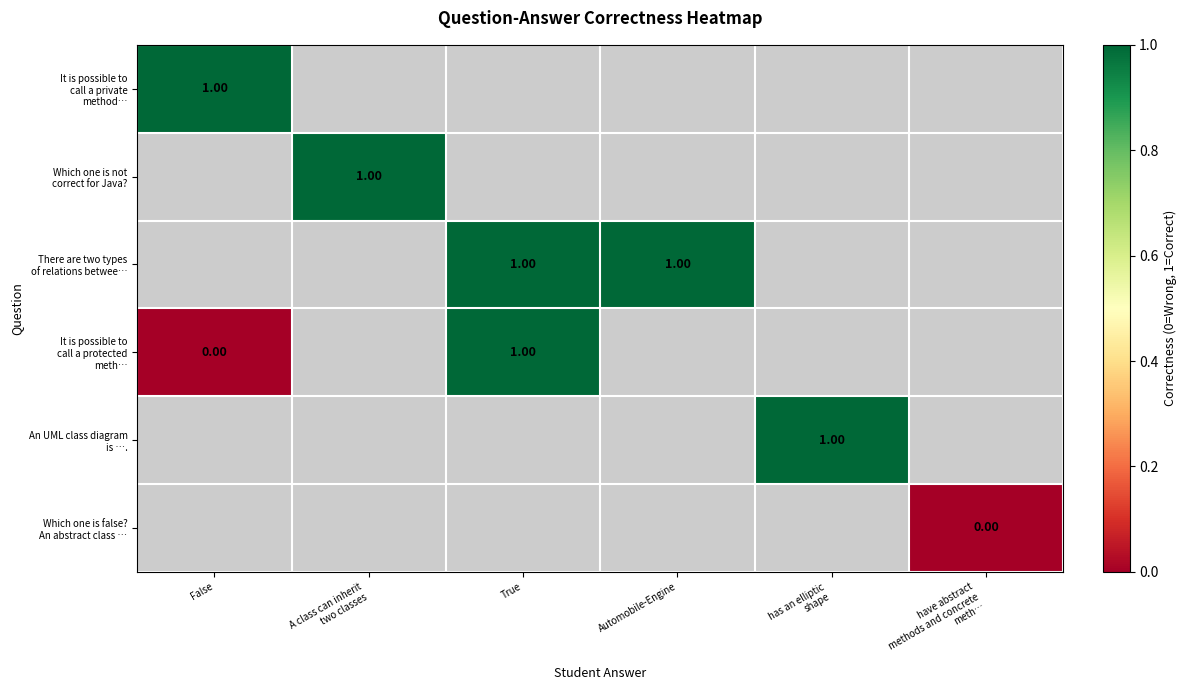

Count the number of data series in this chart.

6